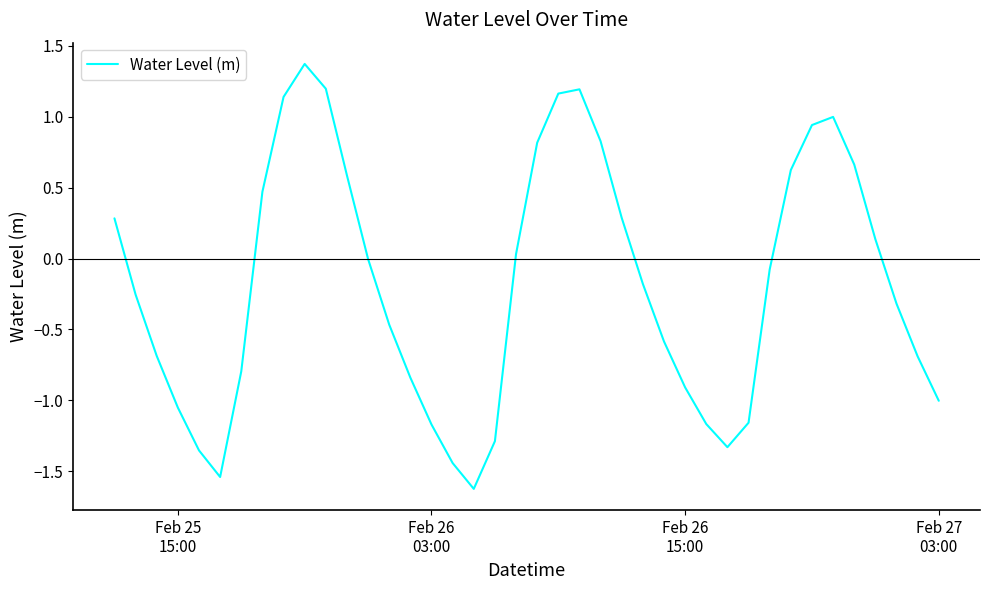

What is the greatest value displayed?

1.4